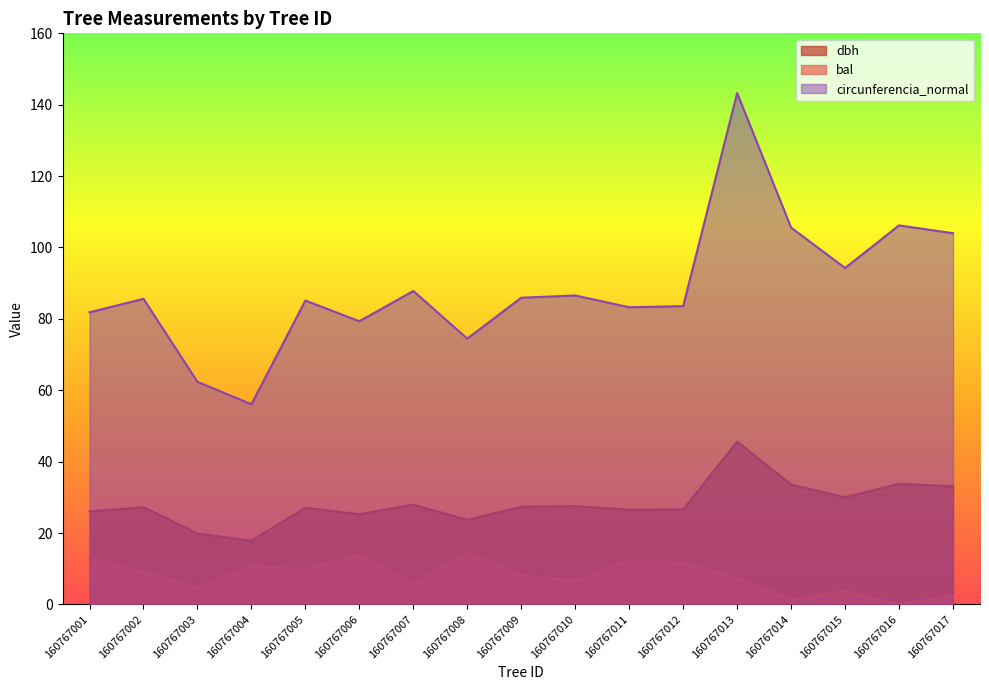

Does the chart have visible grid lines?

No